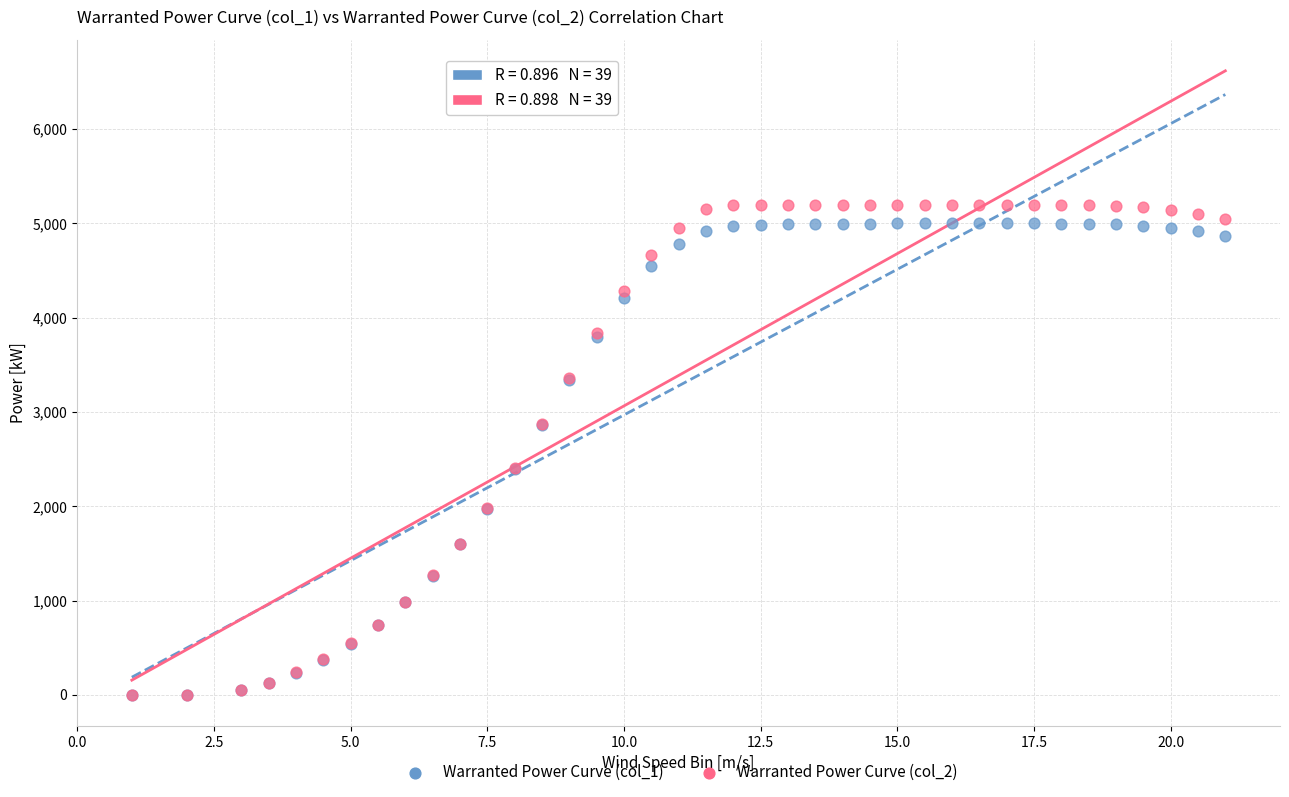

Which series has the largest Y range (max minus min)?

Warranted Power Curve (col_2)